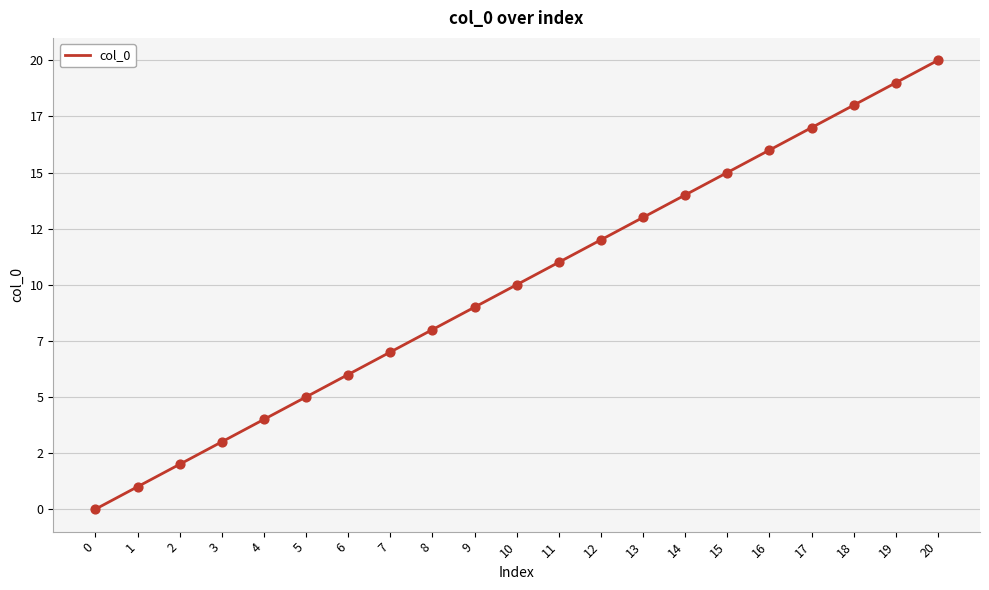

Which has a higher value, 9 or 5?

9